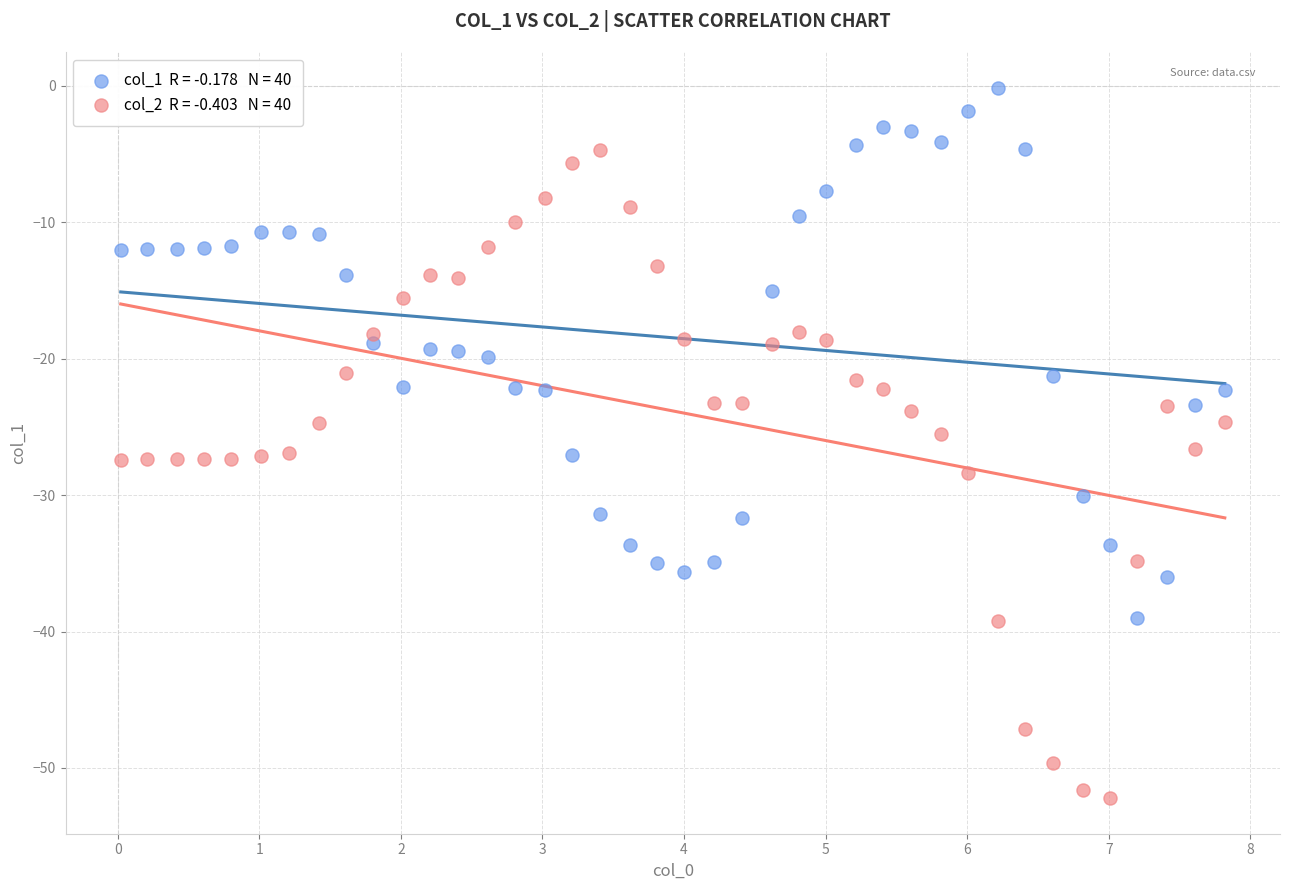

Across all data points, what is the range of X values (max minus min)?

7.8